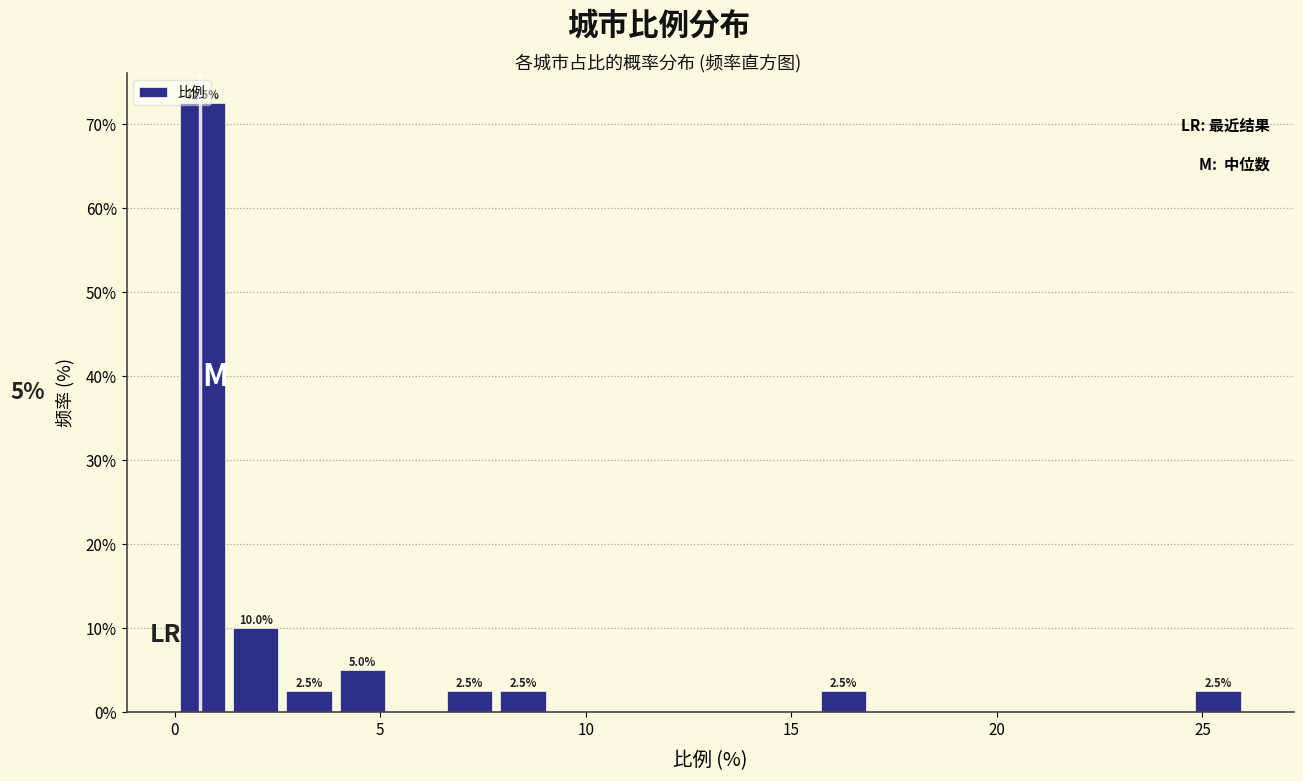

Read against the x-axis, roughly where is the centre of the tallest bar?

0.5